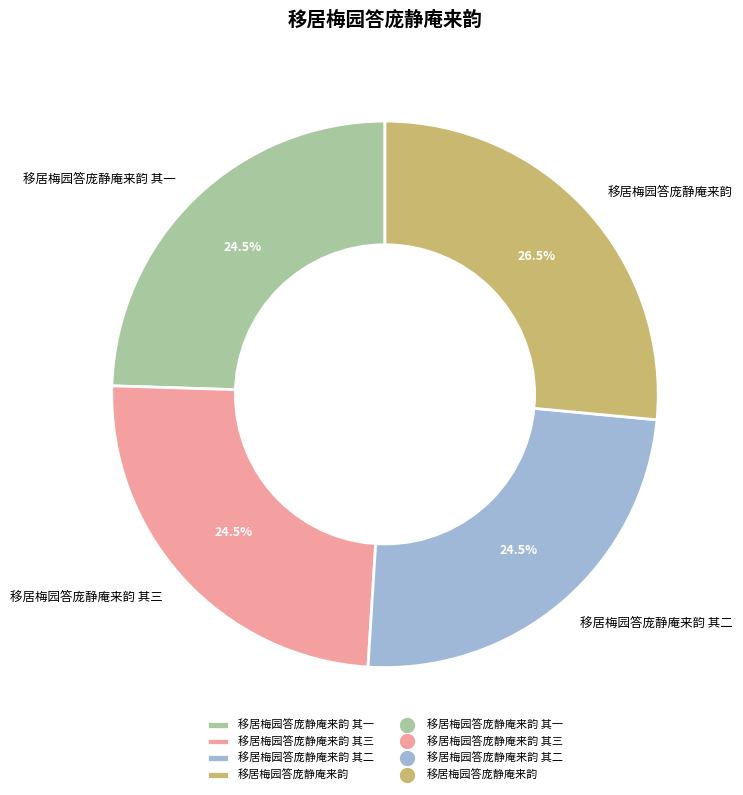

Which has a higher value, 移居梅园答庞静庵来韵 or 移居梅园答庞静庵来韵 其一?

移居梅园答庞静庵来韵